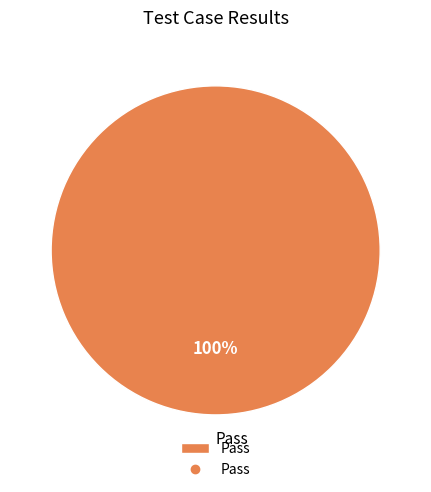

Rank the categories by value from lowest to highest.

Pass